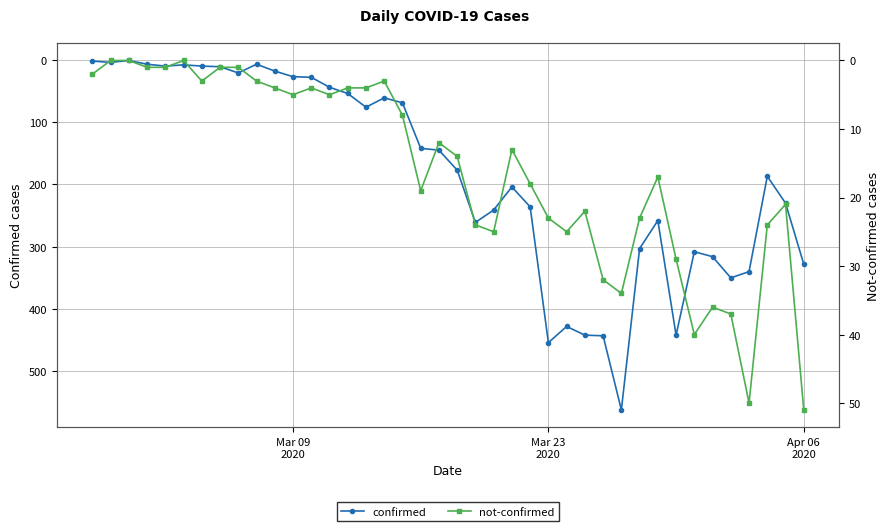

How many lines are shown in the chart?

2